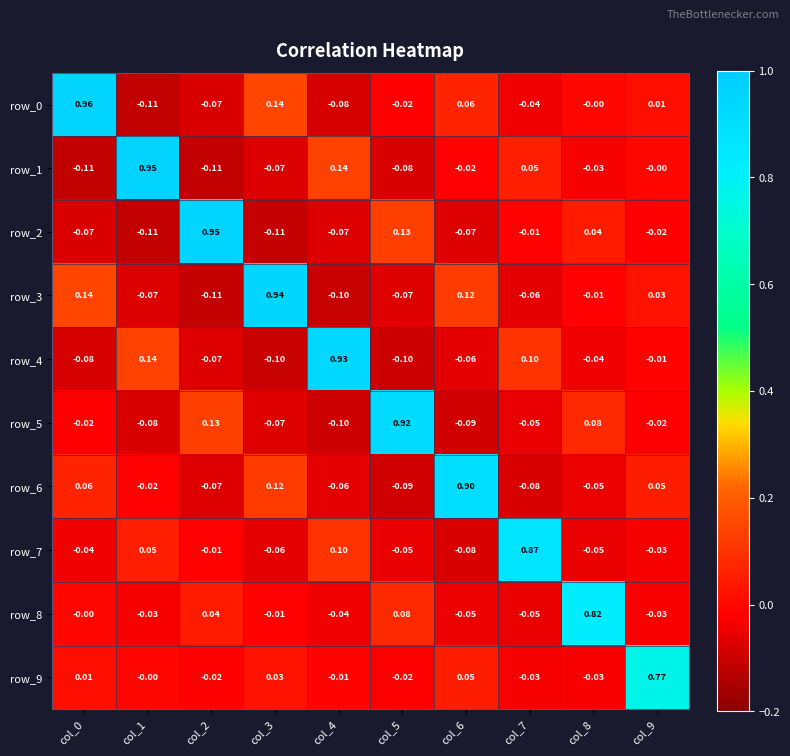

What is the average value of the row_1 series?

0.1